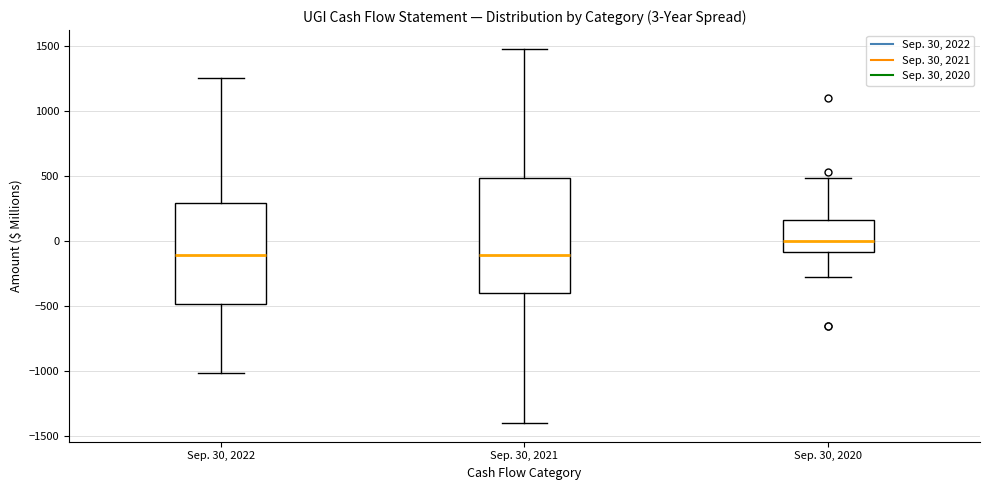

Which box has the highest median line?

Sep. 30, 2020